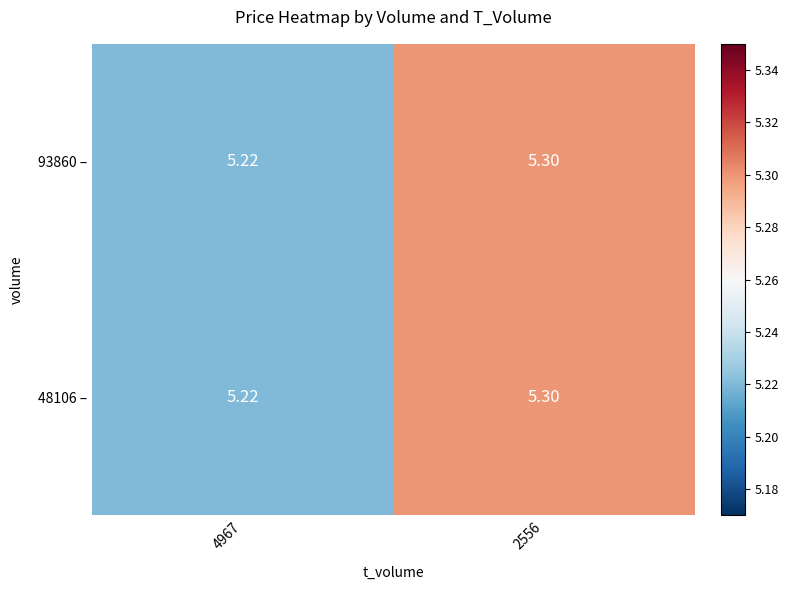

Is the value of 93860 – at 2556 greater than the value of 48106 – at 4967?

Yes